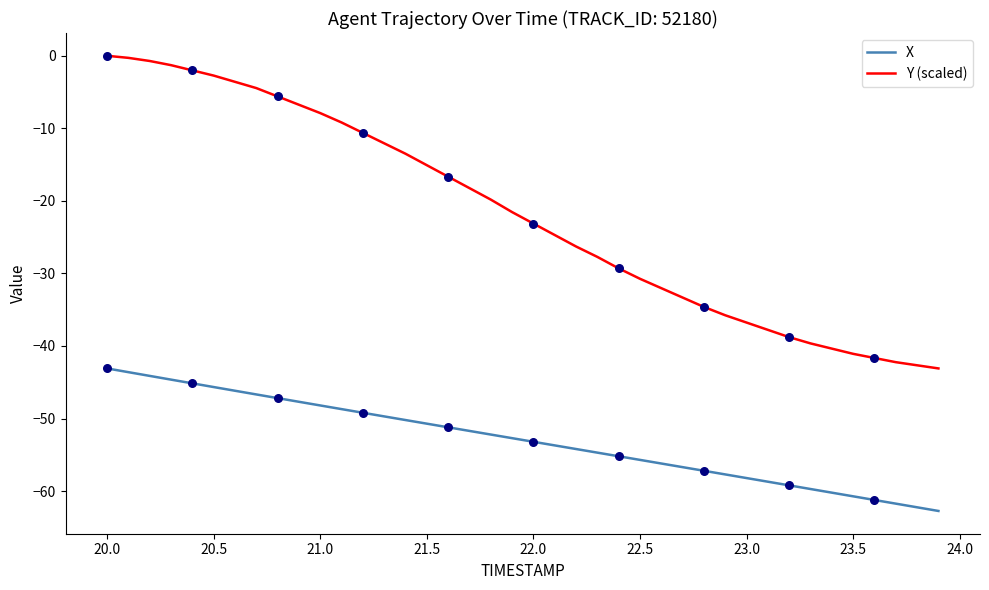

What are all the series names shown in the legend?

X, Y (scaled)